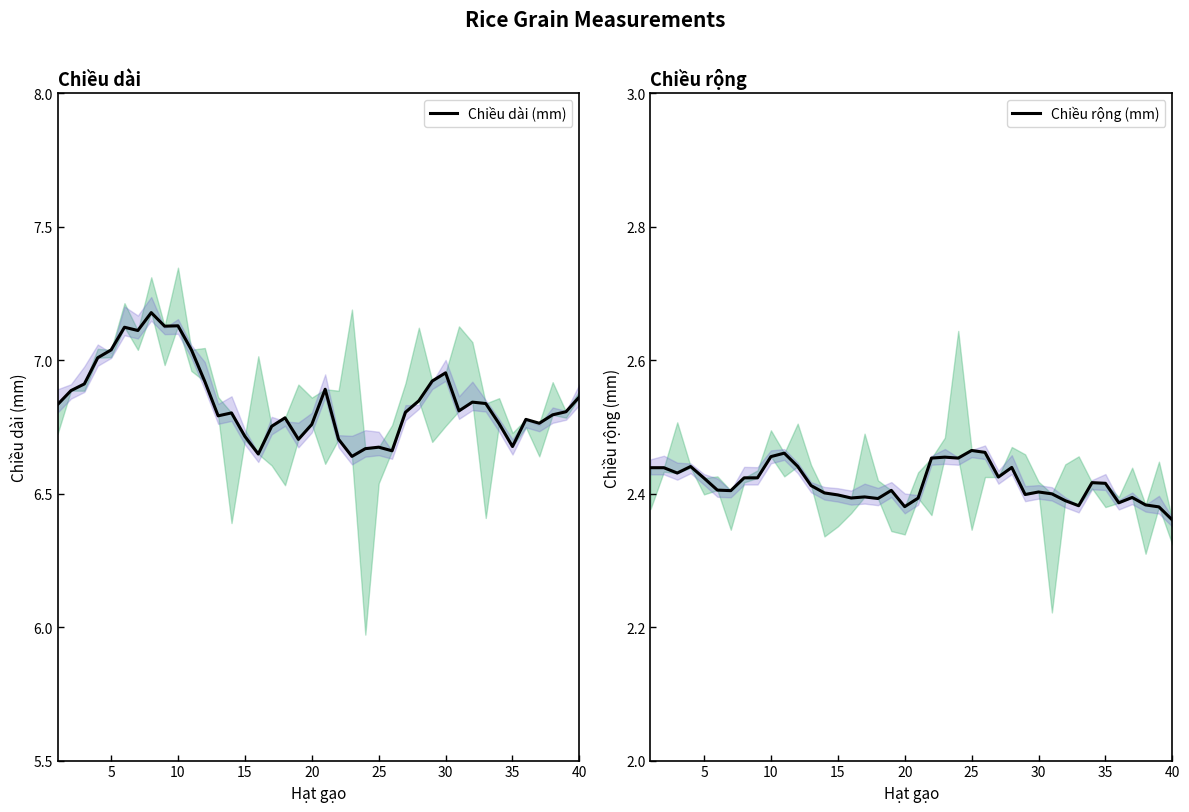

True or false: Chiều dài (mm) has a value of 11.7 at 10.

False